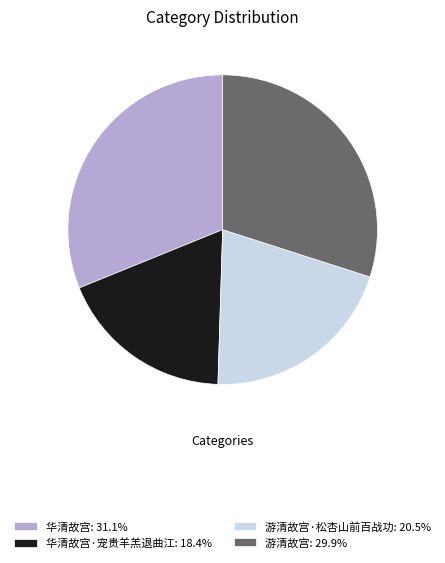

Approximately how many times larger is the value at 游清故宫: 29.9% compared to 华清故宫: 31.1%?

1.0